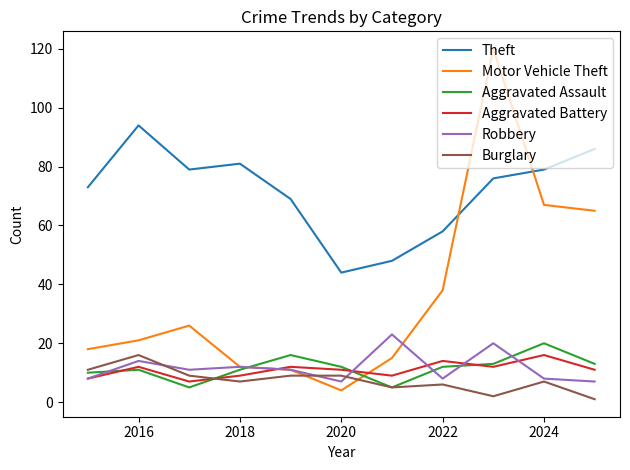

What is the maximum value shown in the chart?

120